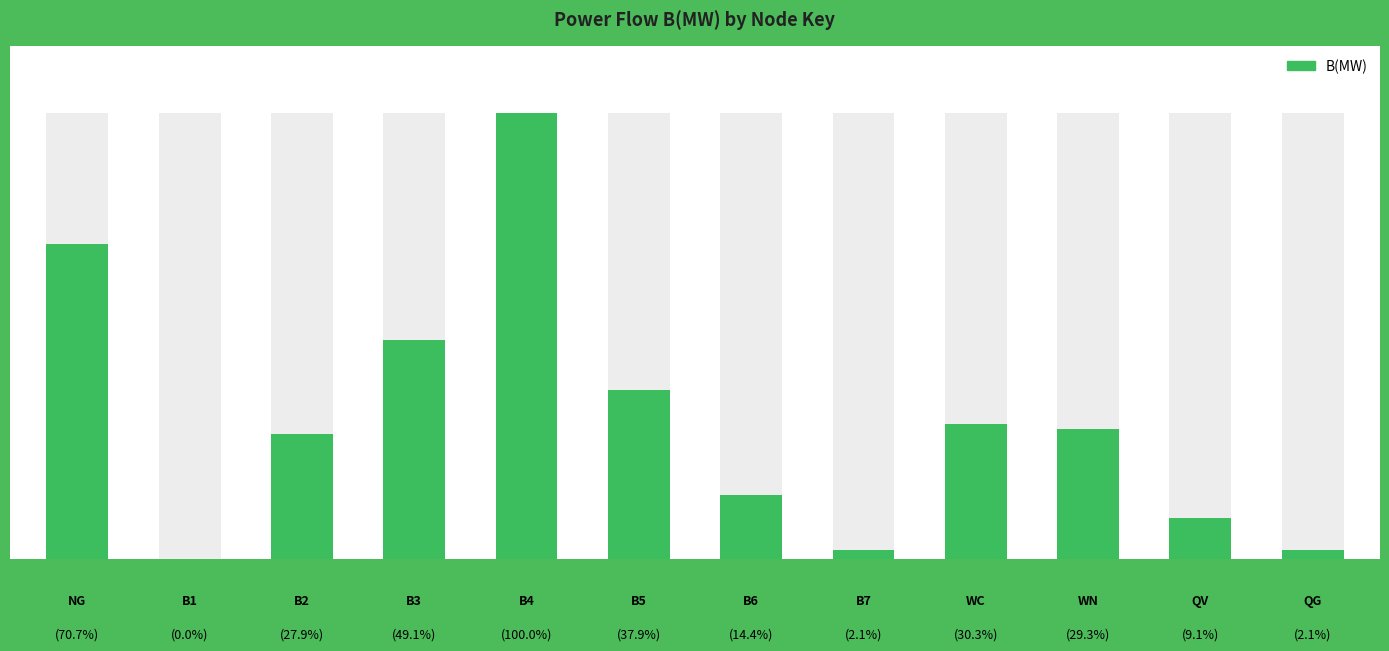

List the labels in order of value, largest first.

4, 0, 3, 5, 8, 9, 2, 6, 10, 7, 11, 1